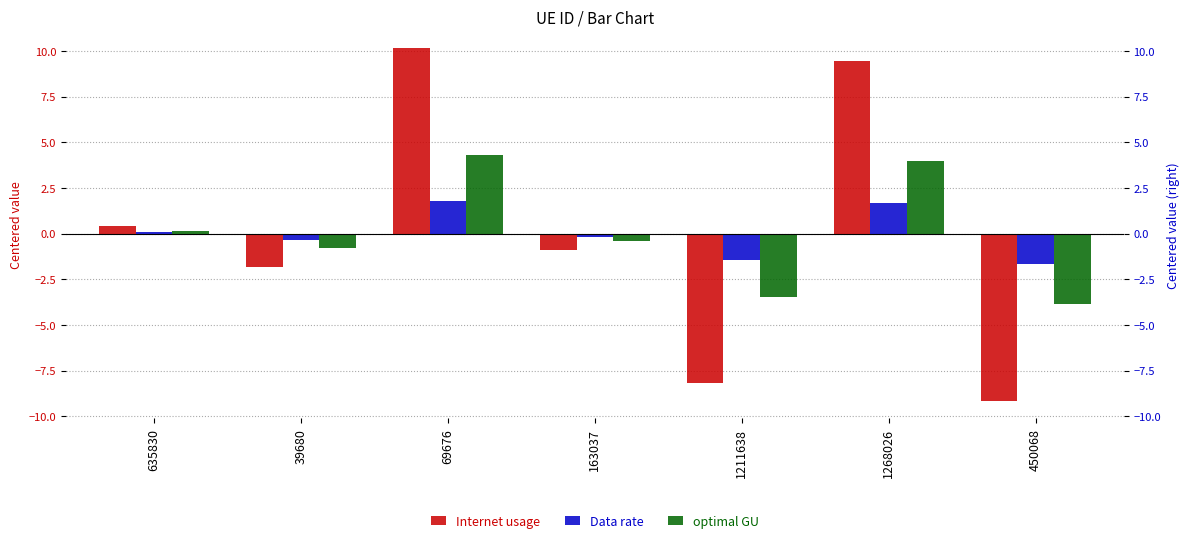

Reading left to right, extract all data points from this chart.

Internet usage: 0.4	-1.8	10.2	-0.9	-8.2	9.5	-9.1
Data rate: 0.1	-0.3	1.8	-0.2	-1.5	1.7	-1.6
optimal GU: 0.2	-0.8	4.3	-0.4	-3.5	4.0	-3.9